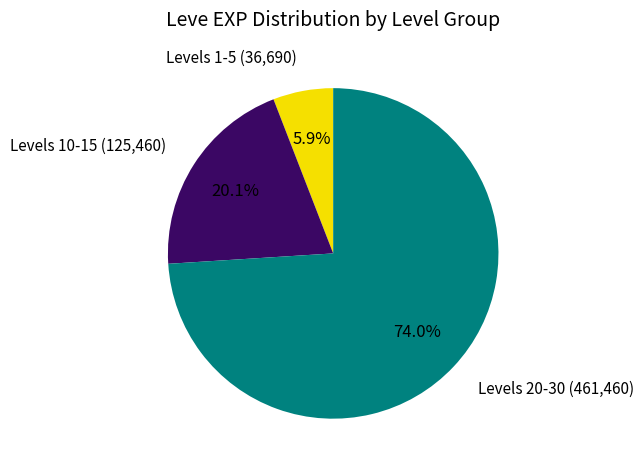

Is there any slice that represents more than half of the pie?

Yes